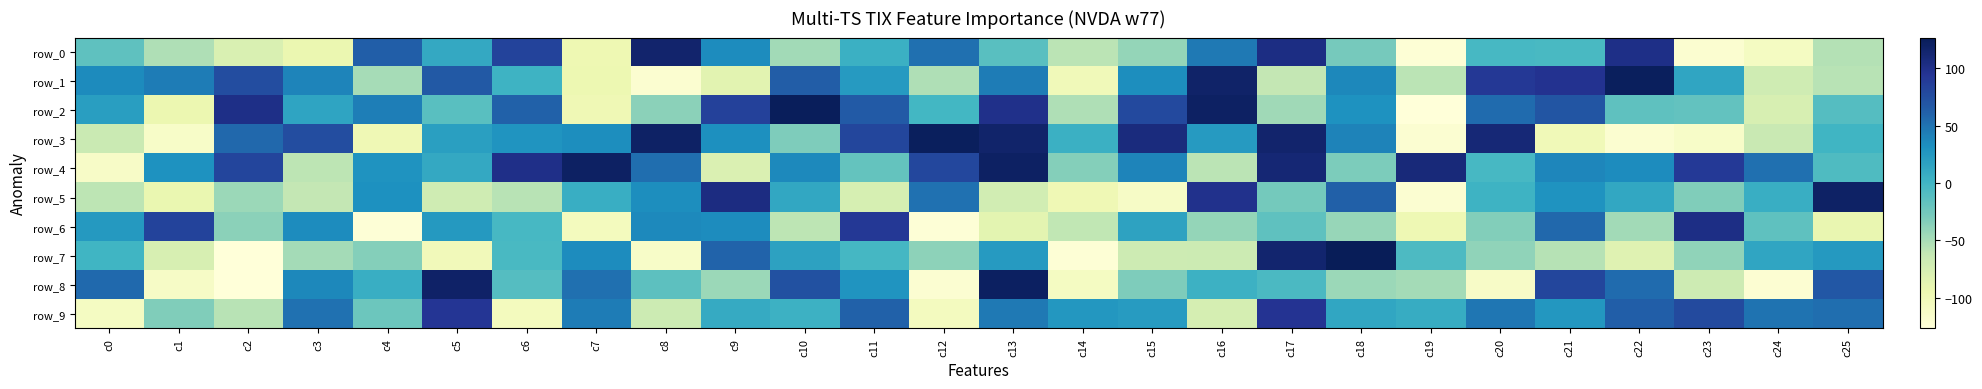

At which category is the sum across all series the highest?

c13